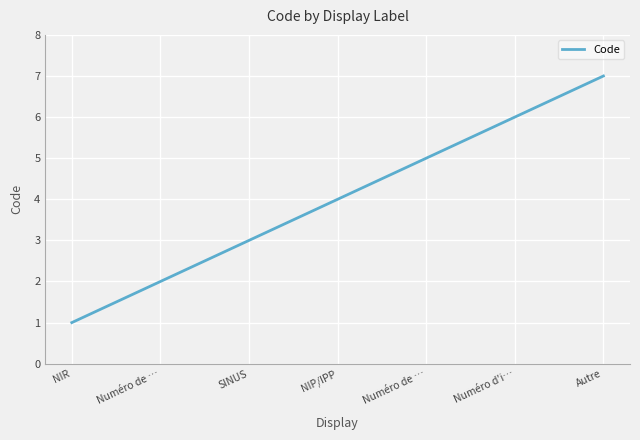

What is the smallest value displayed?

1.0